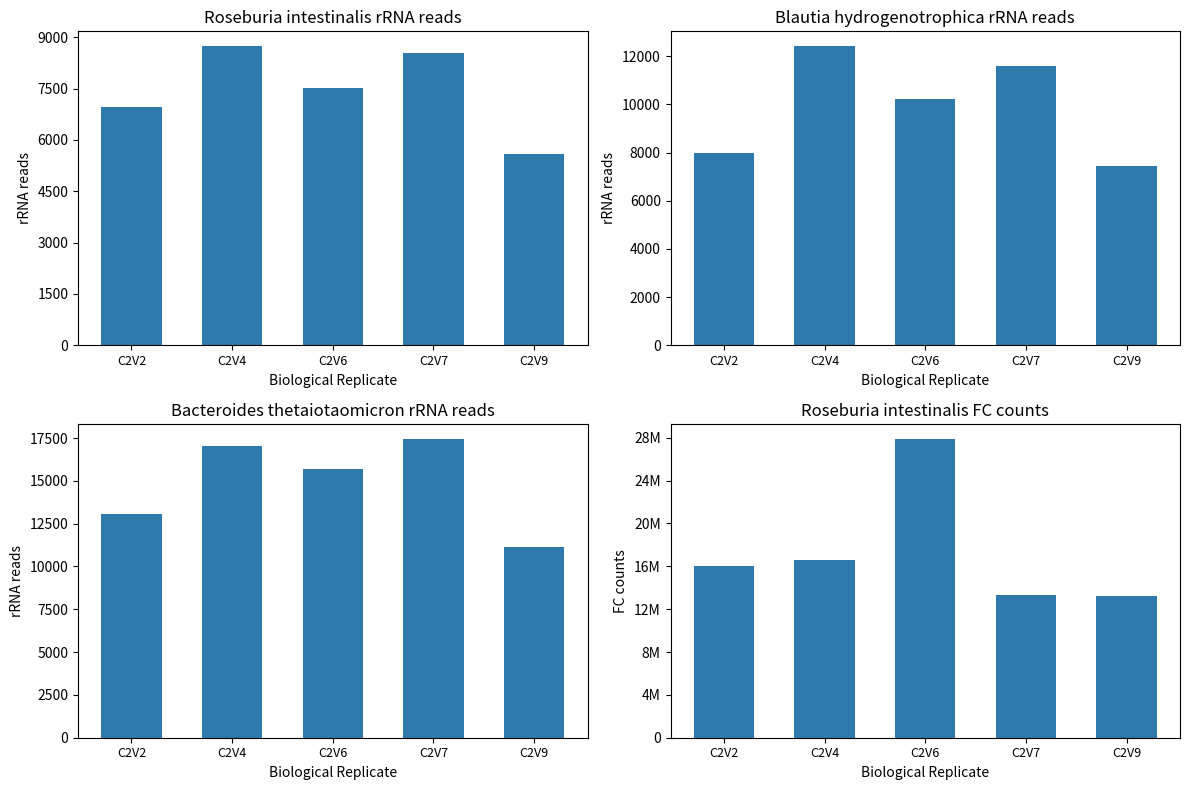

What is the approximate value of Blautia hydrogenotrophica rRNA reads at C2V7, to the nearest 50?

11600